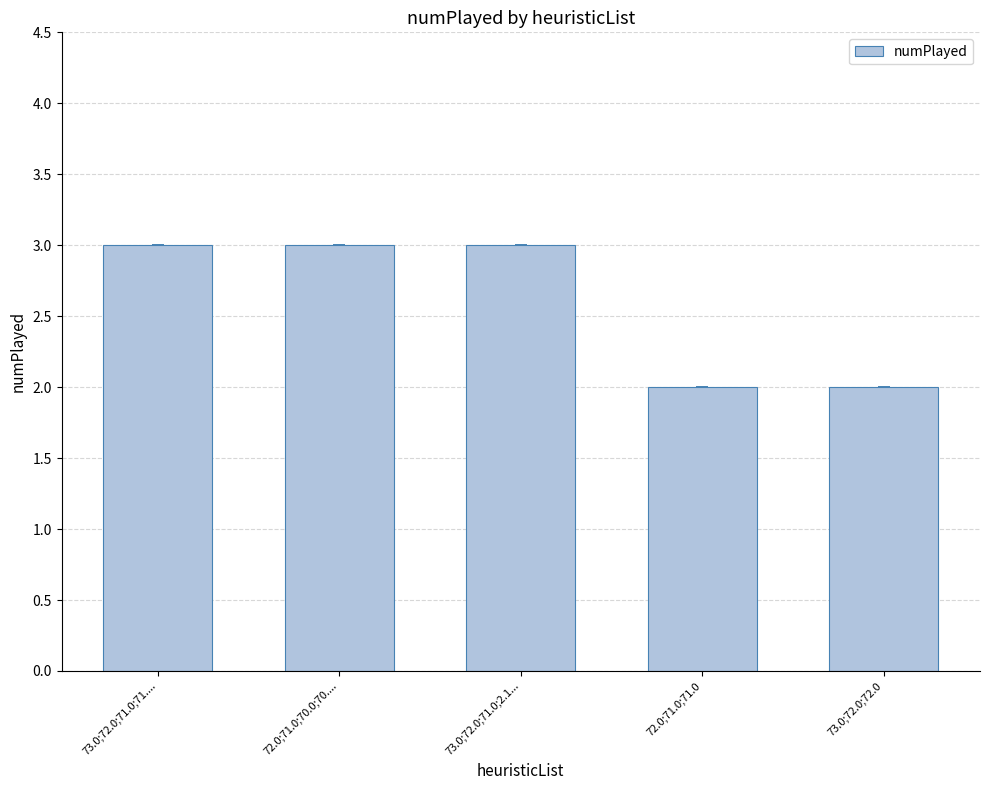

What is the maximum value shown in the chart?

3